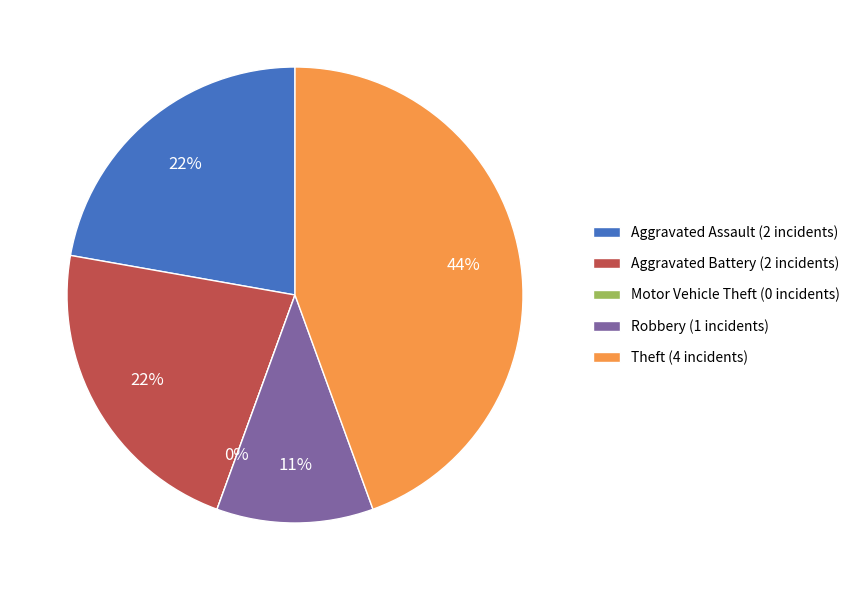

Rank the categories by value from highest to lowest.

Theft, Aggravated Assault, Aggravated Battery, Robbery, Motor Vehicle Theft